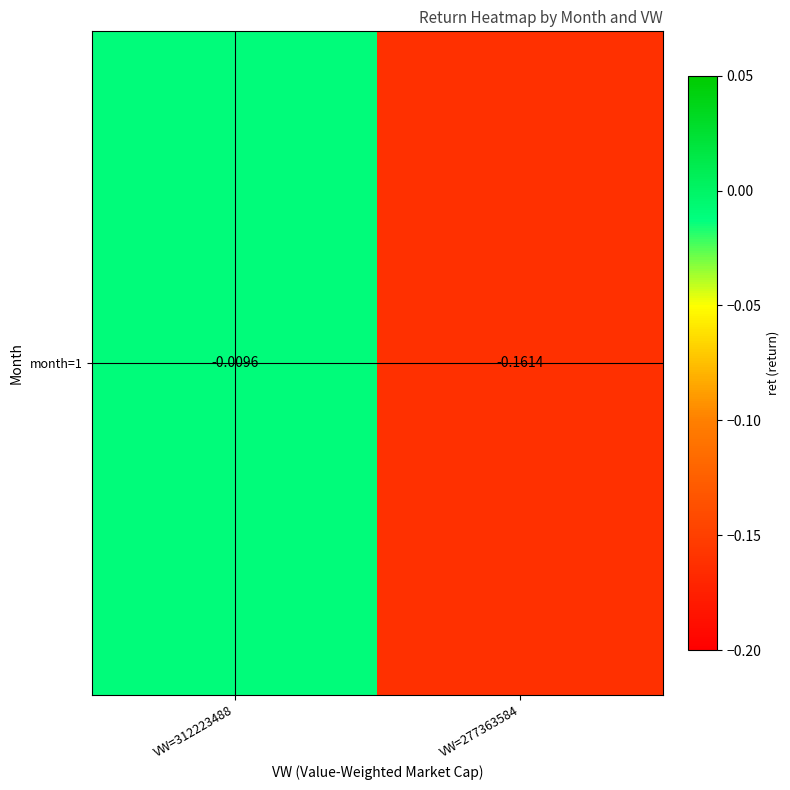

True or false: the data shows -0.0 at VW=312223488.

True